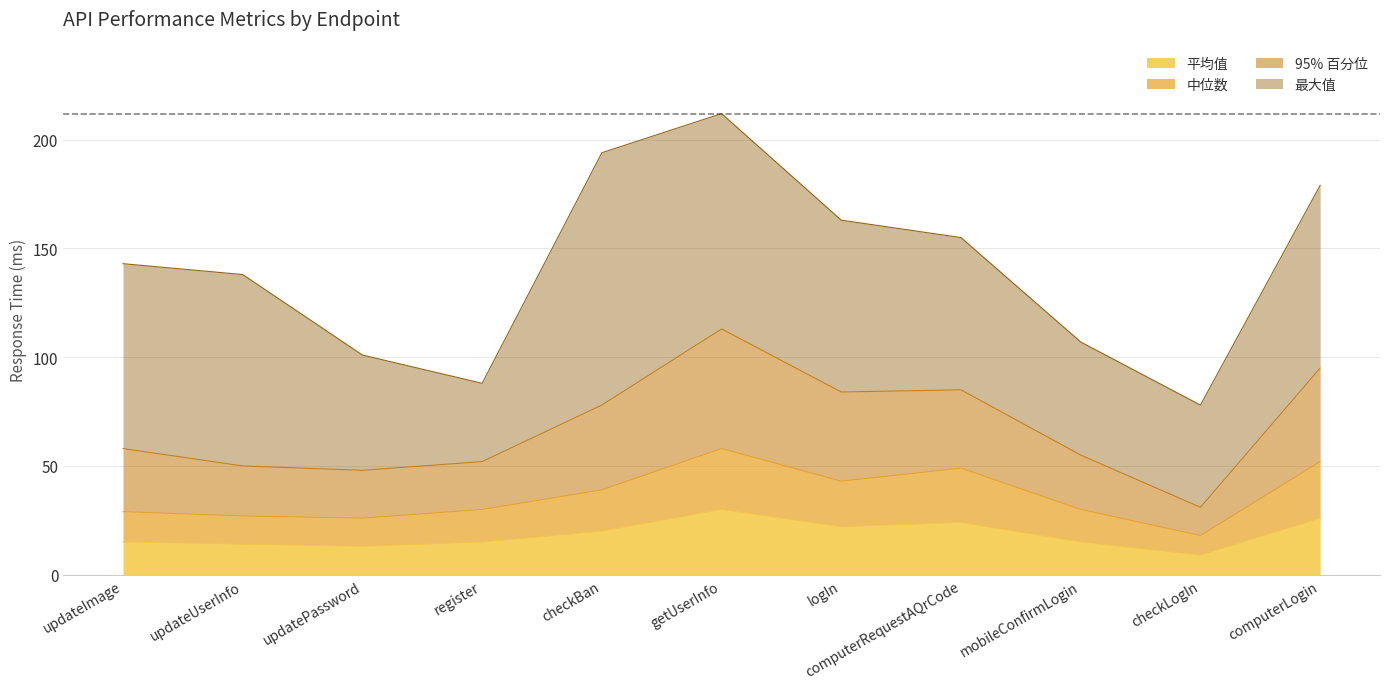

What is the average value of the 95% 百分位 series?

68